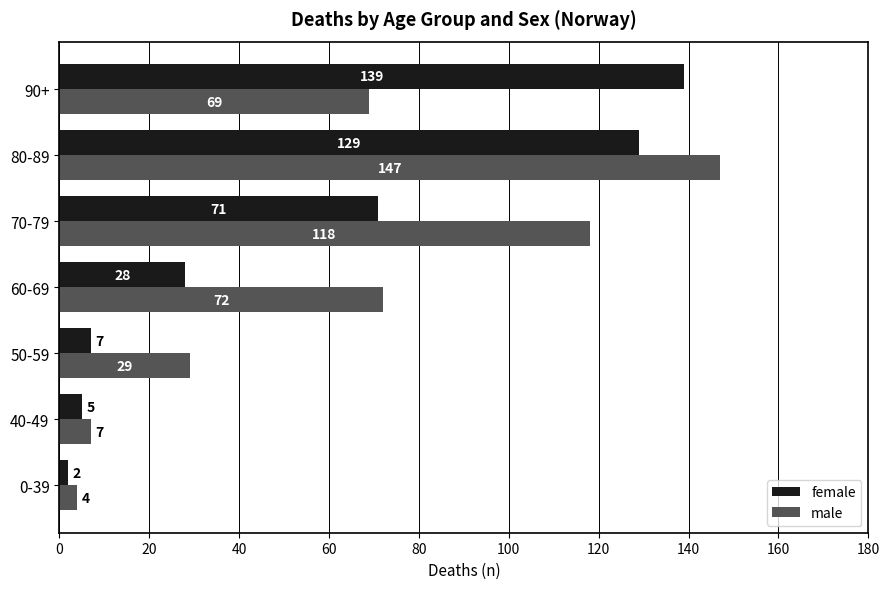

True or false: female has a value of 28 at 60-69.

True